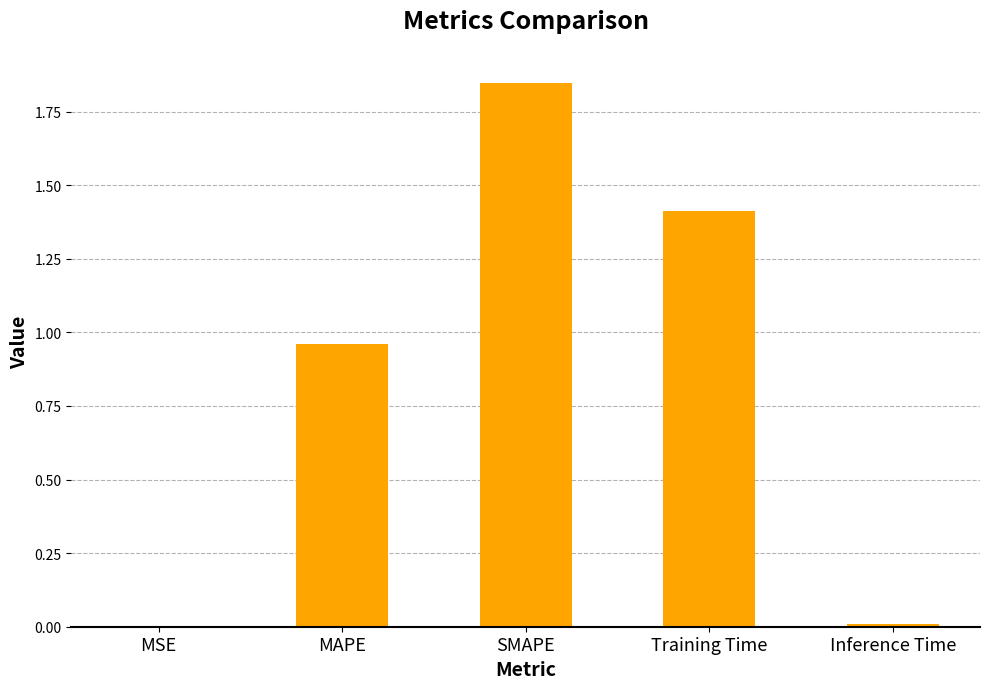

At which category does the chart reach its peak across all series?

SMAPE